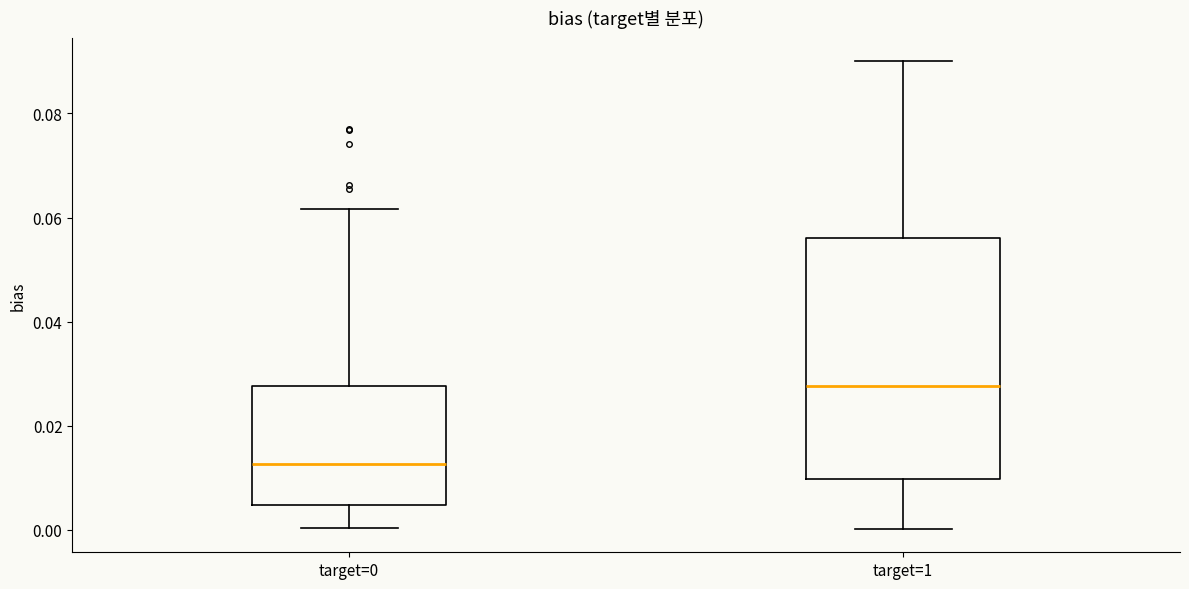

Reading left to right, read every box against the y-axis: the position of its median line, the range the box covers, and the ends of its whiskers. The values are not printed on the chart, so give them approximately, as read against the axis.

target=0: median 0.012, box 0.004 to 0.028, whiskers 0.000 to 0.062
target=1: median 0.028, box 0.010 to 0.056, whiskers 0.000 to 0.090